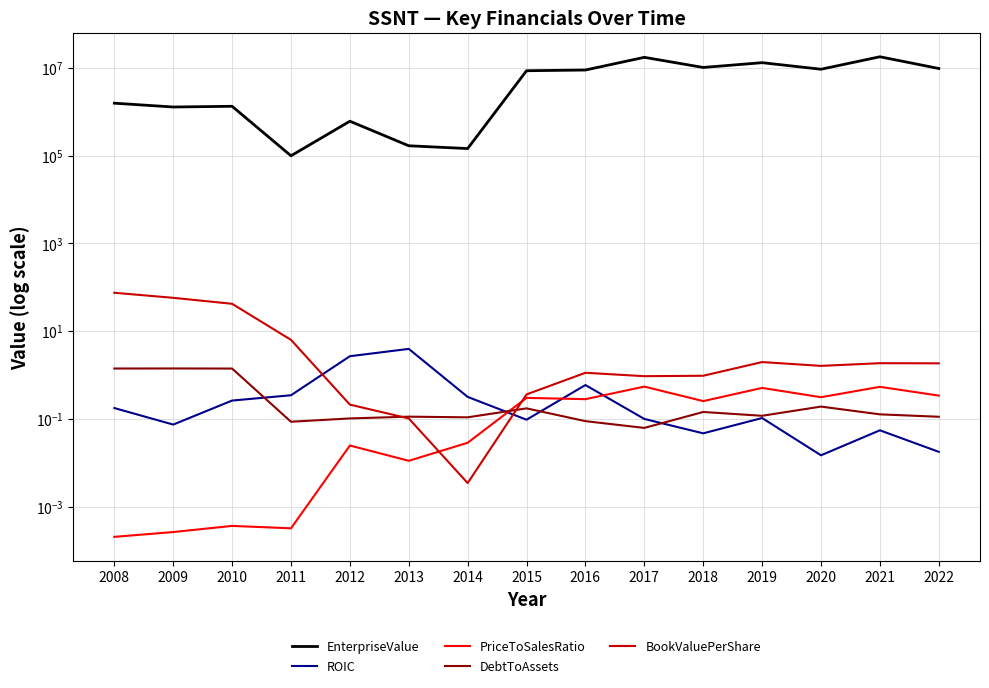

What is the maximum value for ROIC?

3.9